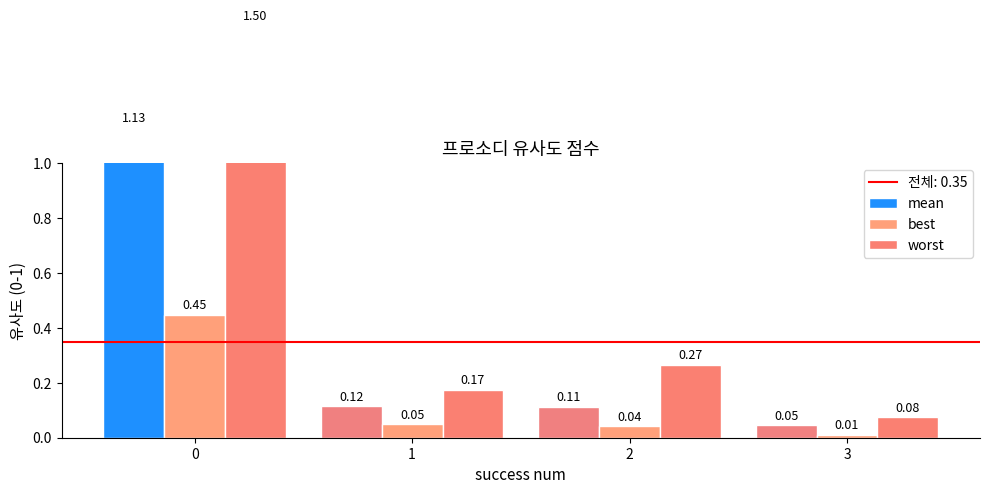

What is the greatest value displayed?

1.5